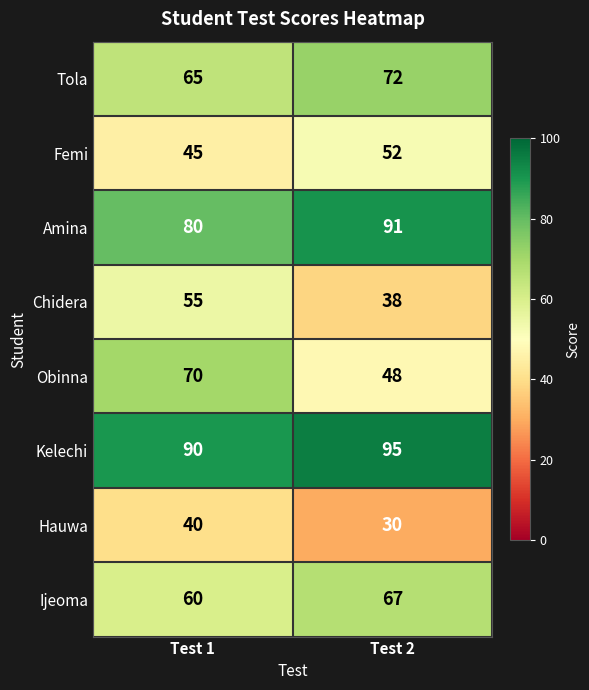

Which series has the largest total across all categories?

Kelechi